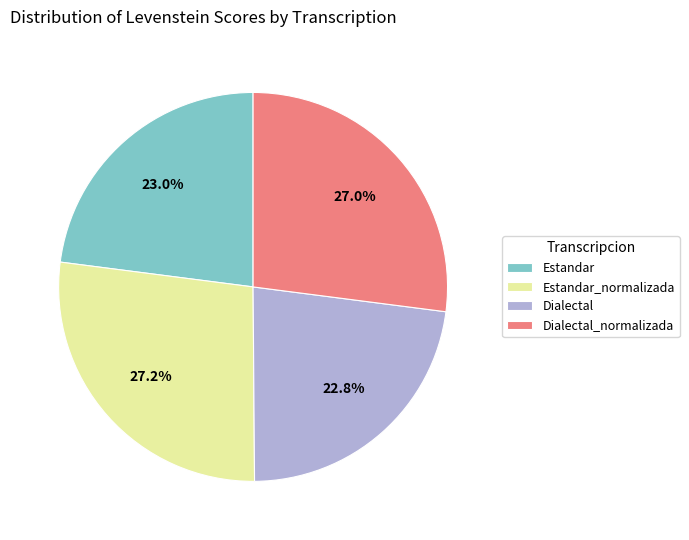

Is Estandar_normalizada the majority of the pie?

No